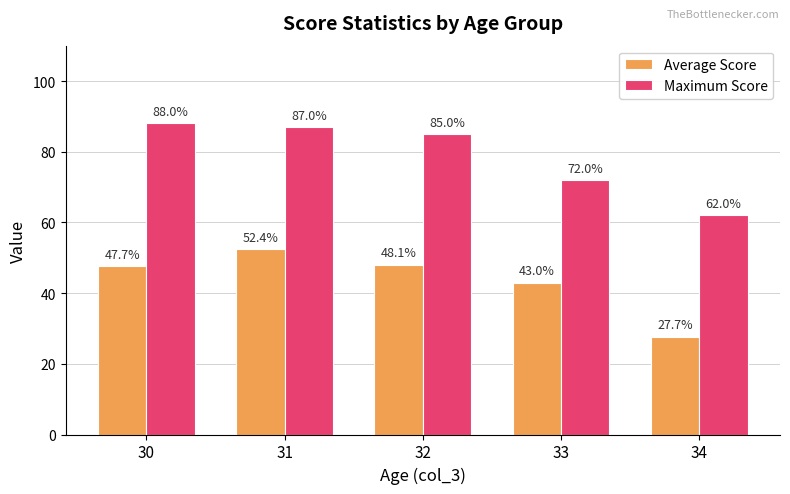

Which series has the largest range (max minus min)?

Maximum Score